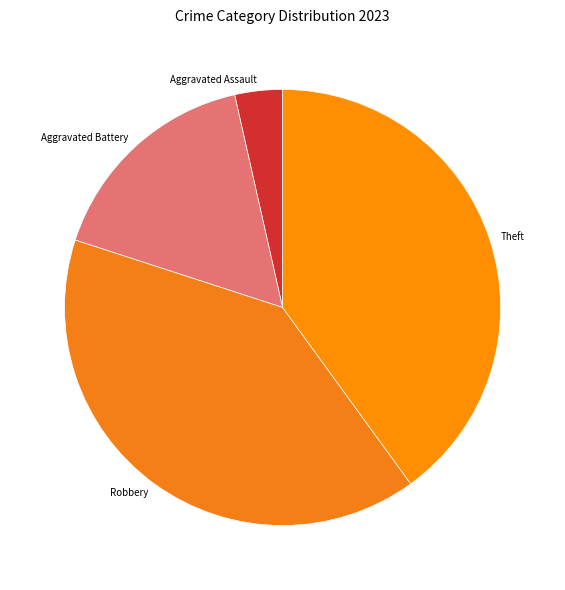

True or false: Robbery accounts for 40% of the total.

True